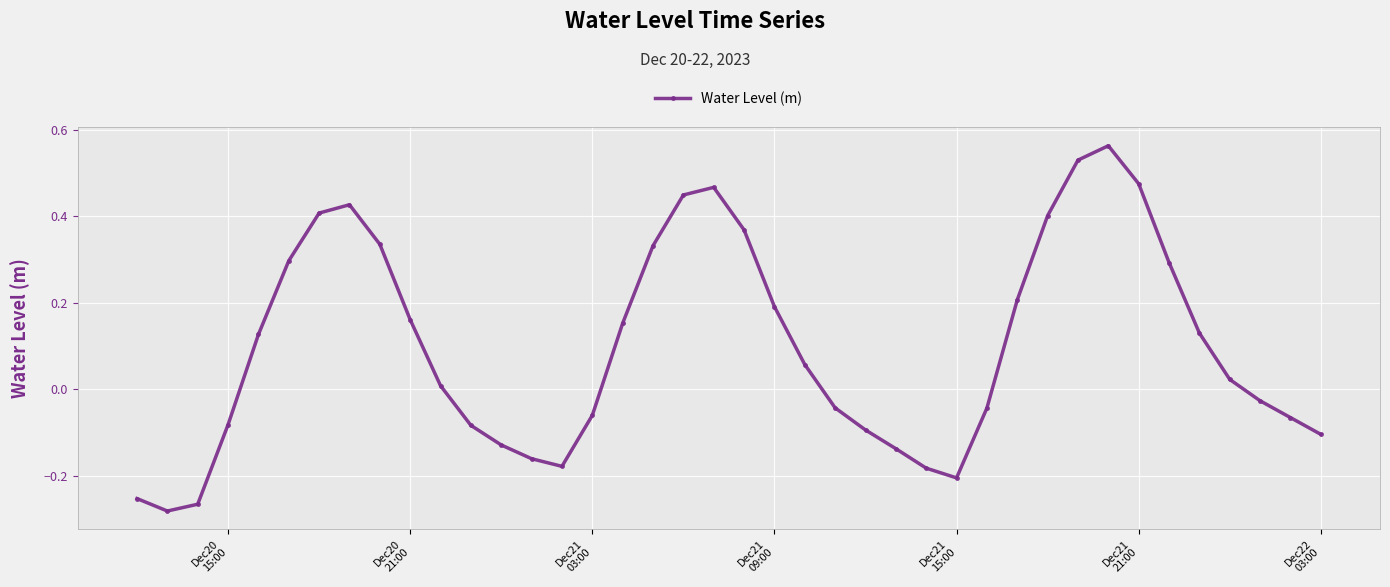

What is the sum of all values?

4.0